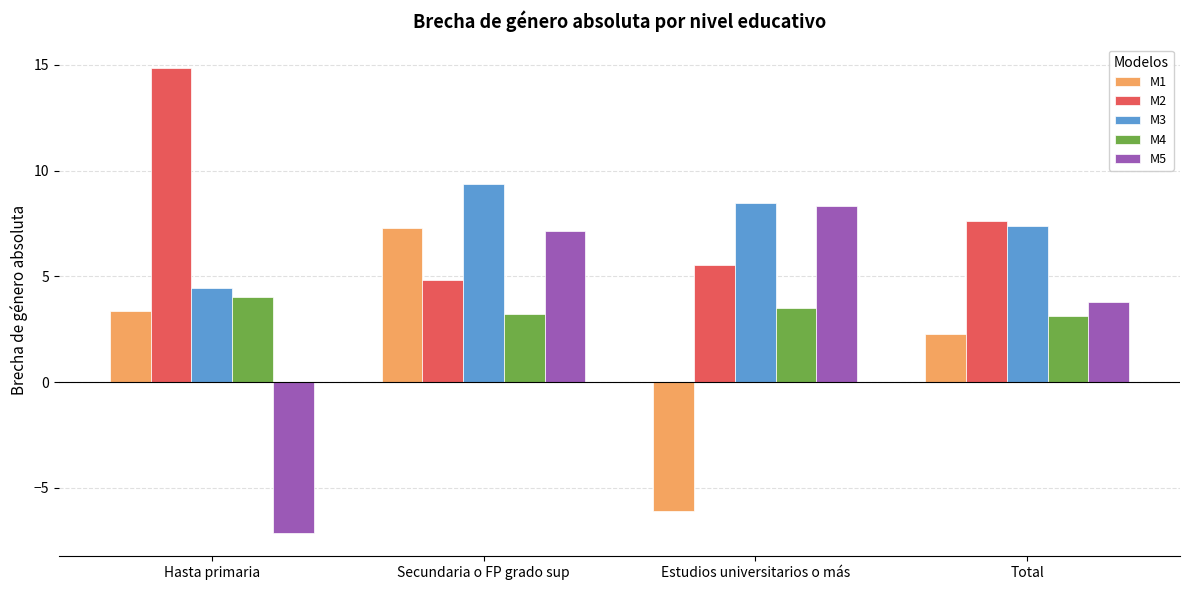

What is the greatest value displayed?

14.9